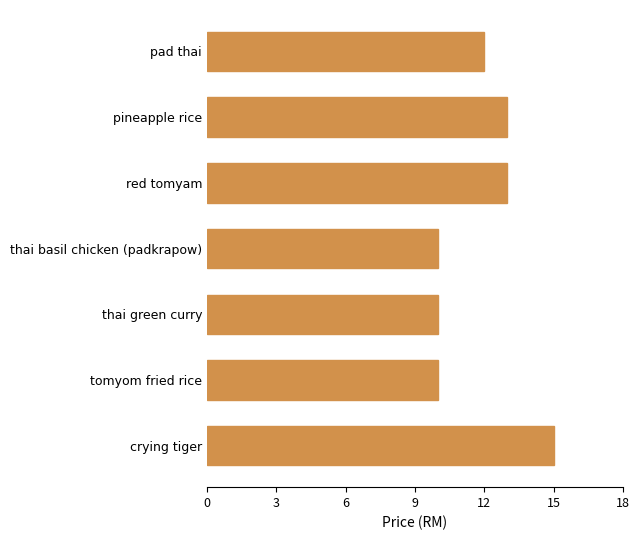

What position from the bottom is tomyom fried rice?

2